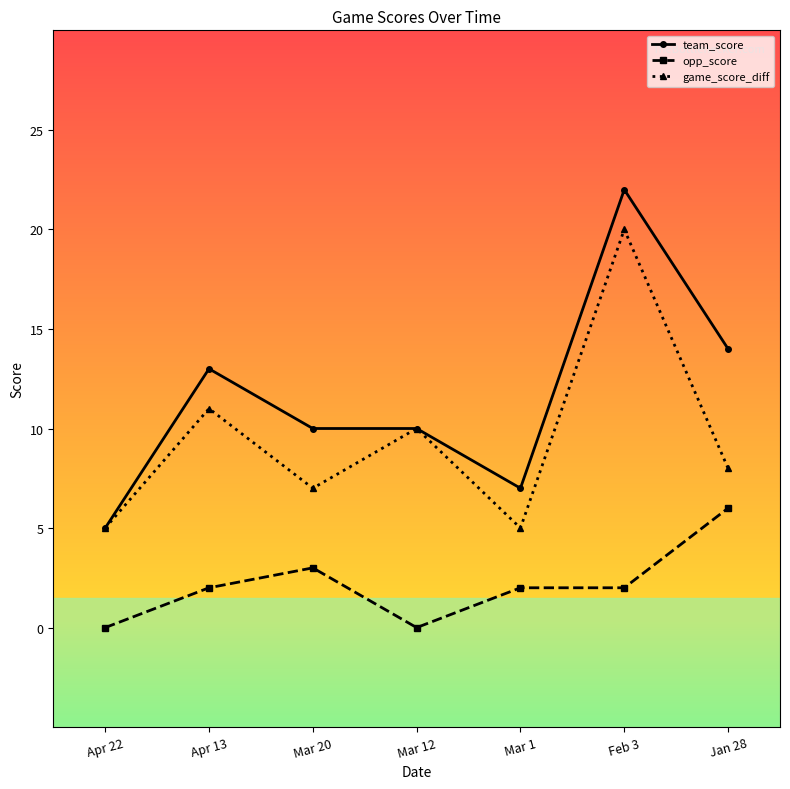

How many values in the game_score_diff series are below 8?

3